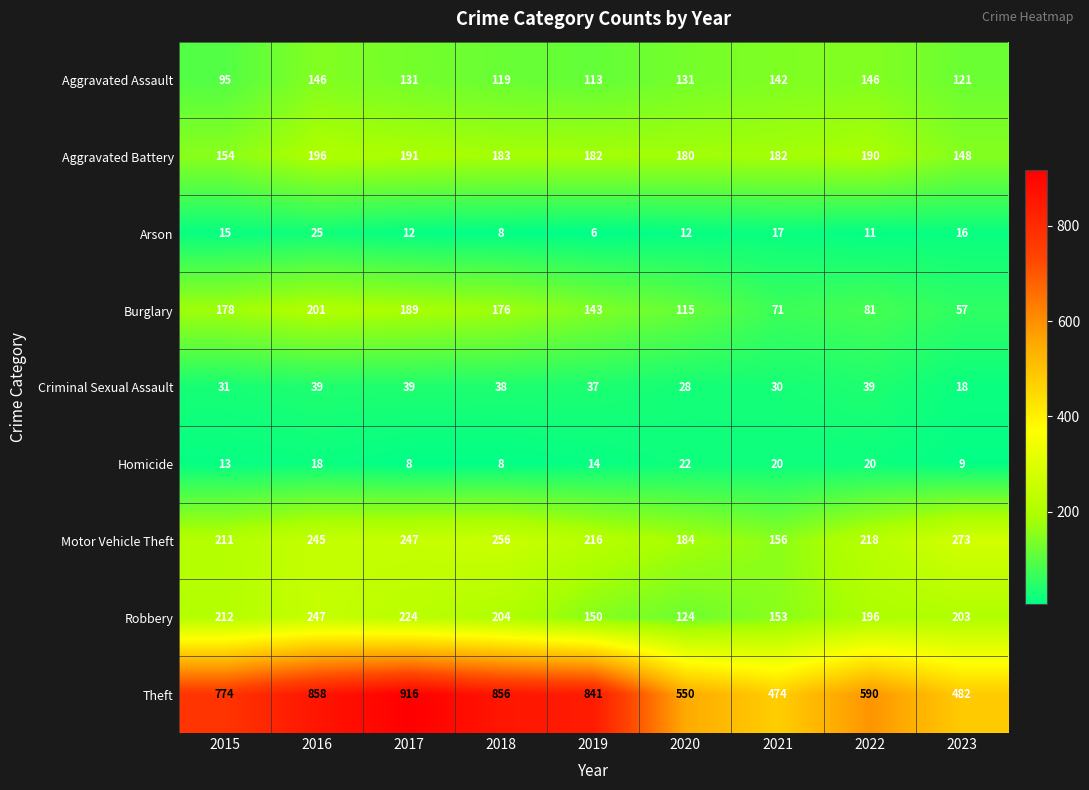

Between 2021 and 2023, which series saw the biggest shift?

Motor Vehicle Theft